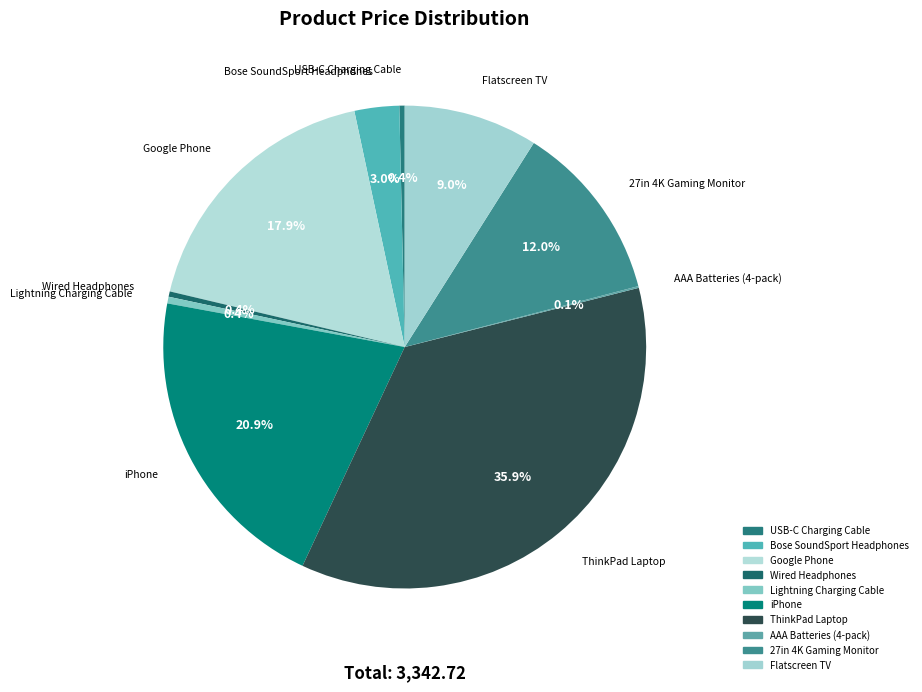

To the nearest percent, what percentage of the pie is iPhone?

21%